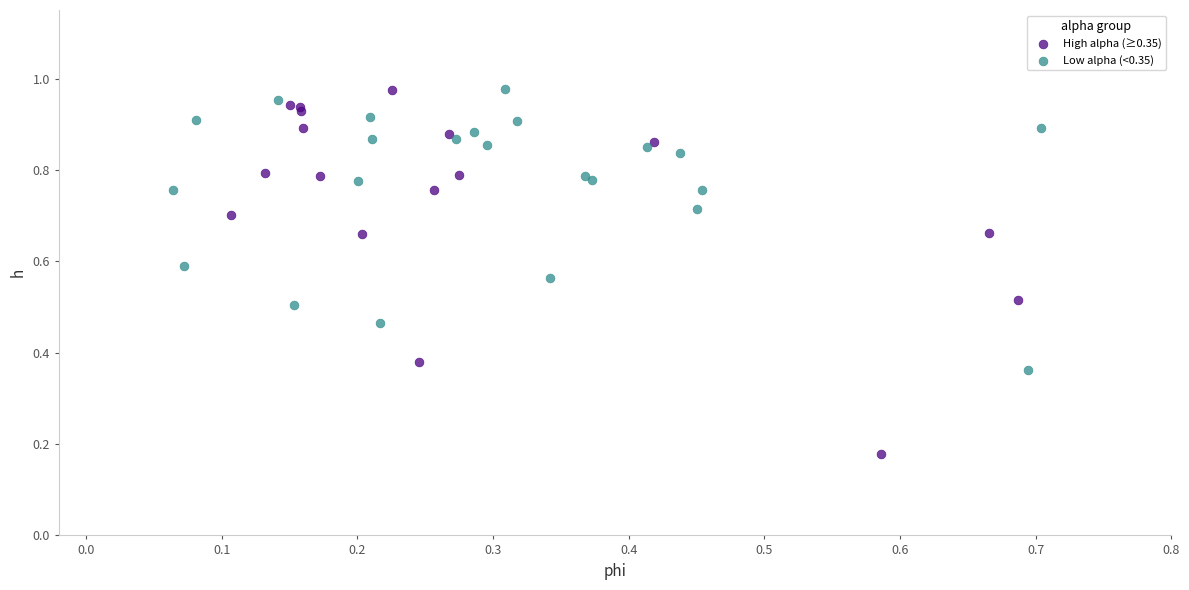

Which series has the widest spread of Y values?

High alpha (≥0.35)